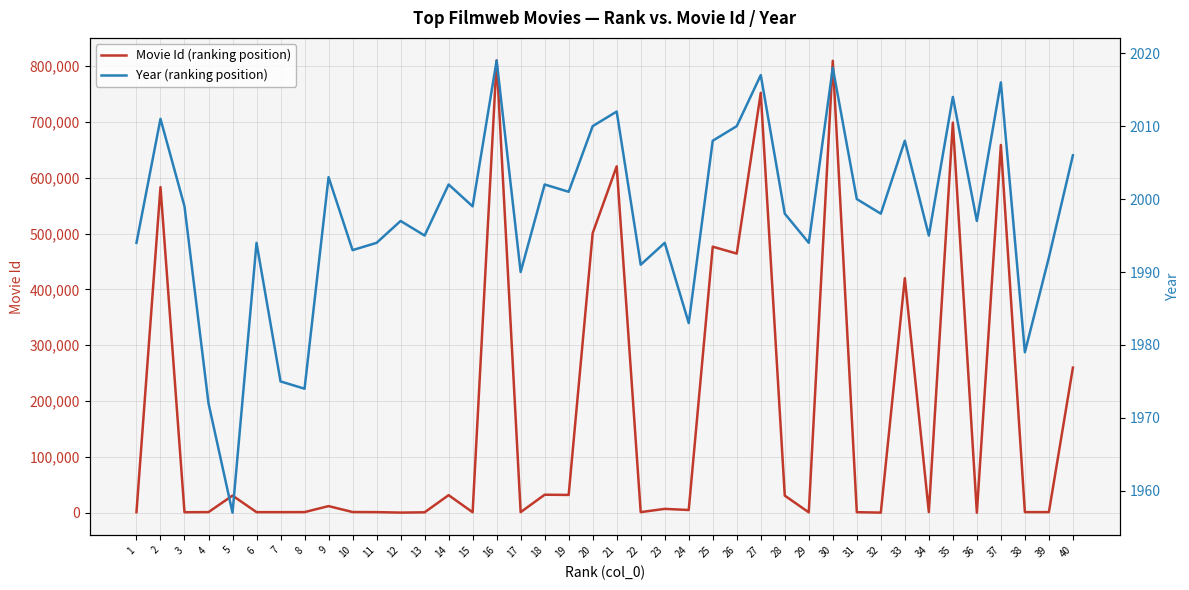

Which series changed the most between 4 and 20?

Movie Id (ranking position)